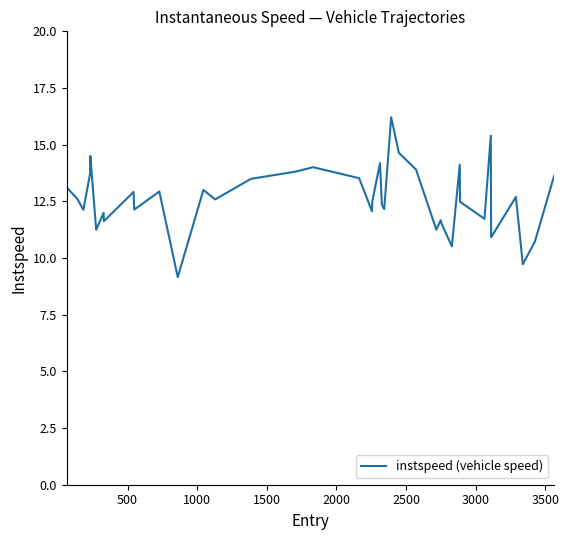

What is the minimum value shown in the chart?

9.2